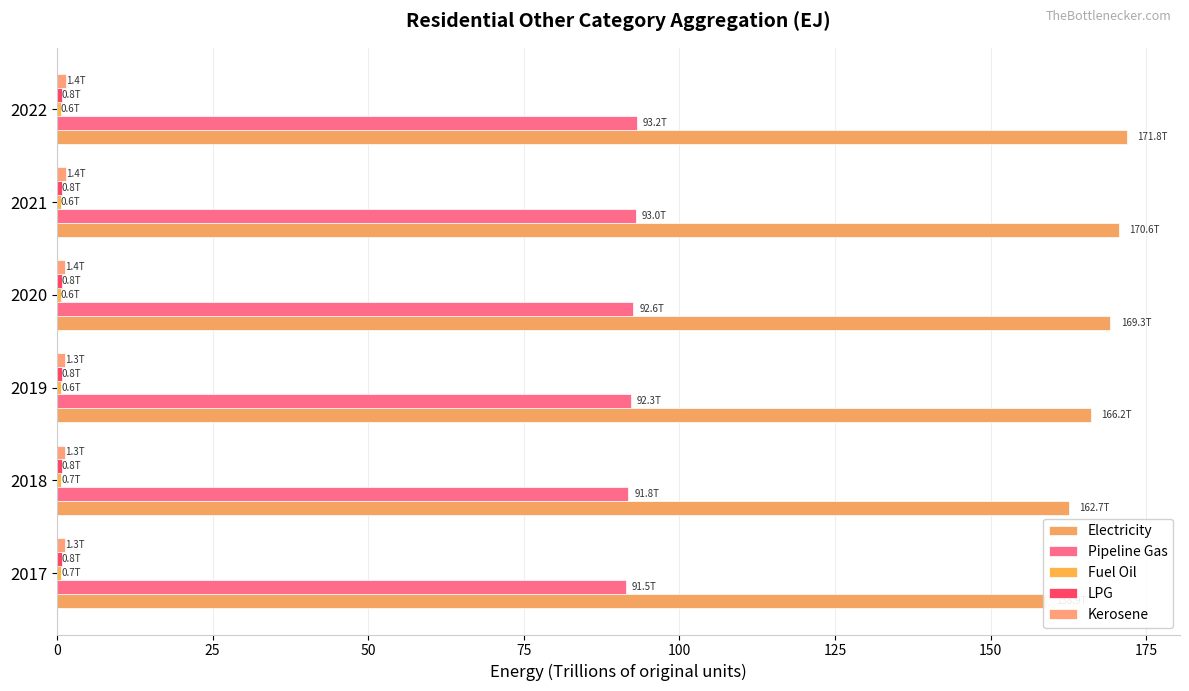

True or false: Kerosene has a value of 2.5 at 2021.

False